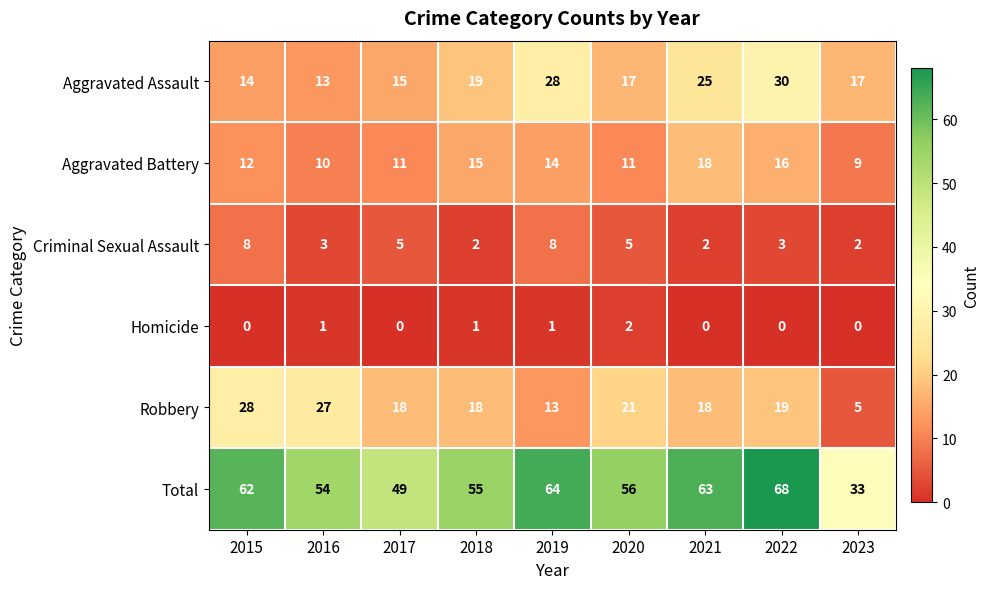

Rank the series at 2022 from lowest to highest value.

Homicide, Criminal Sexual Assault, Aggravated Battery, Robbery, Aggravated Assault, Total